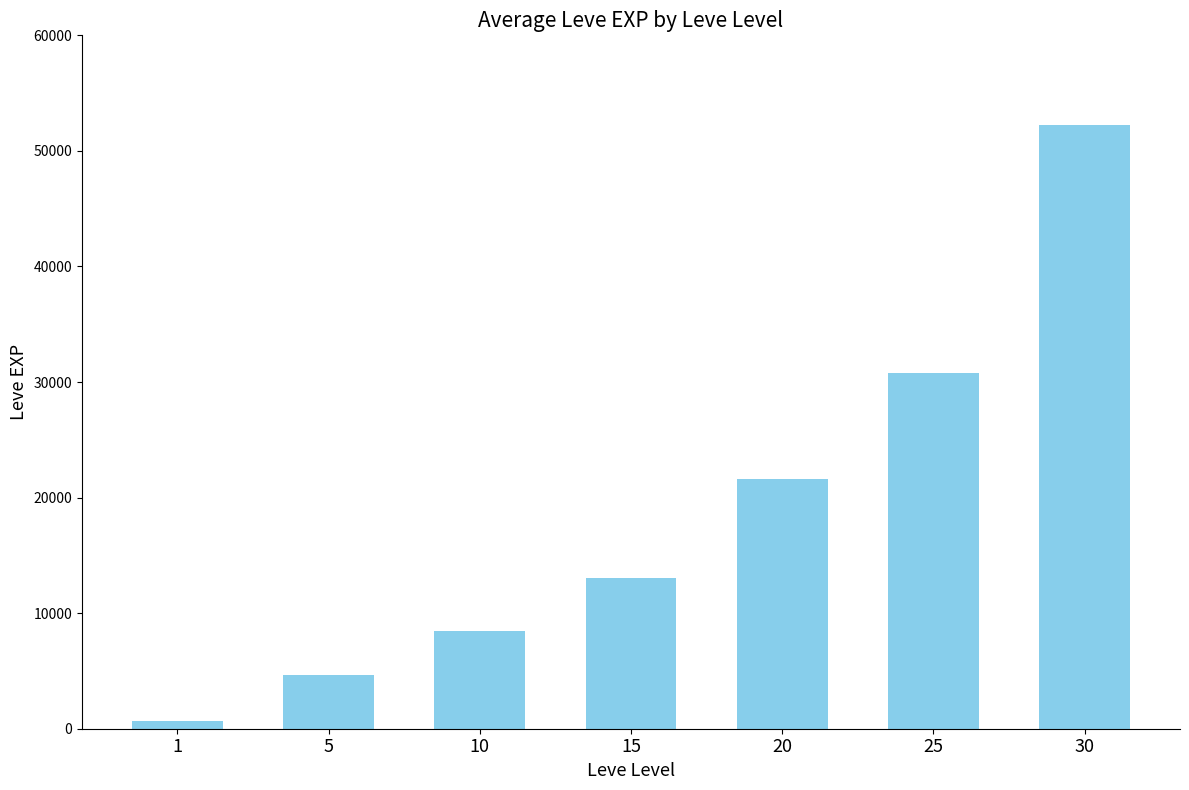

What is the change in value from 5 to 15?

+8380